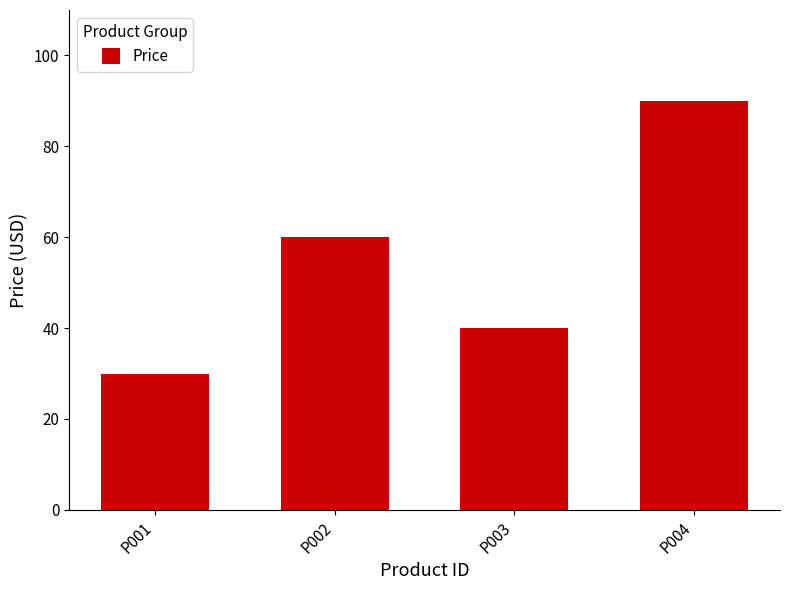

Which has a higher value, P002 or P001?

P002